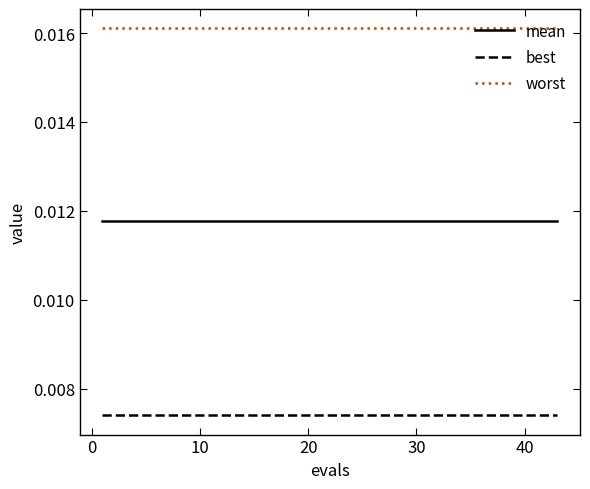

Which series has the largest total across all categories?

worst